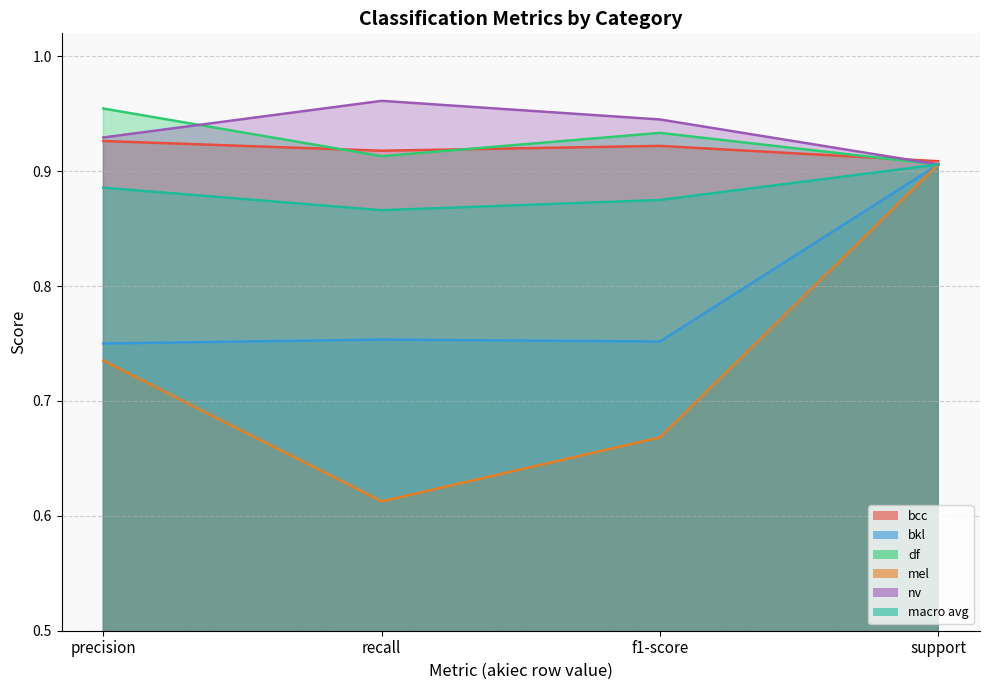

Is it true that mel equals 0.5 at support?

False